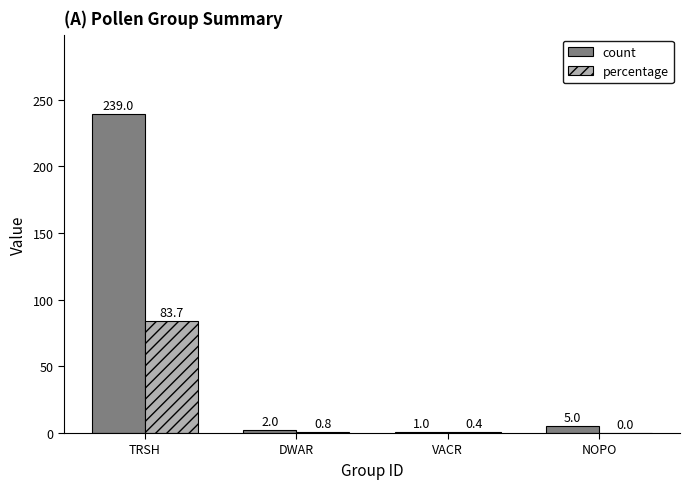

Reading left to right, list all the values displayed in this chart.

count: TRSH=239.0	DWAR=2.0	VACR=1.0	NOPO=5.0
percentage: TRSH=83.7	DWAR=0.8	VACR=0.4	NOPO=0.0